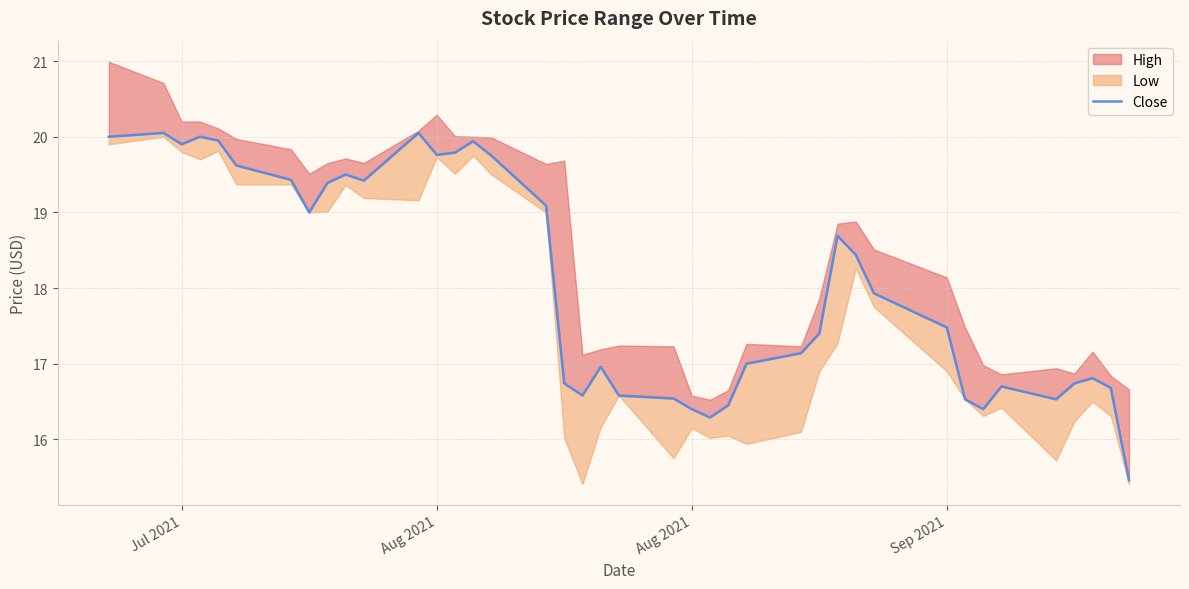

True or false: there are more than 2 points higher than both neighbors.

True